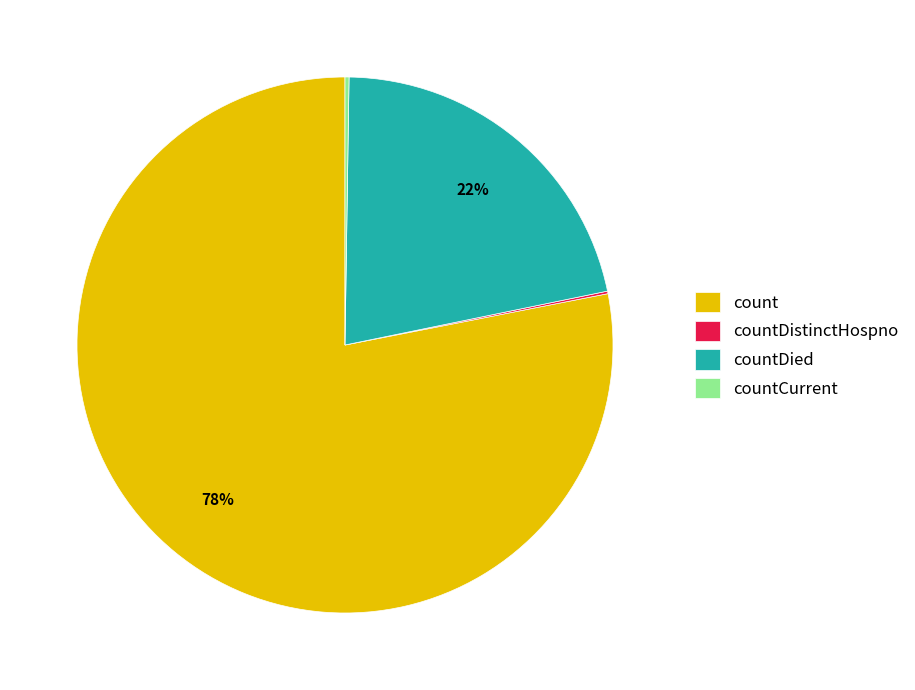

Which slice is the largest?

count